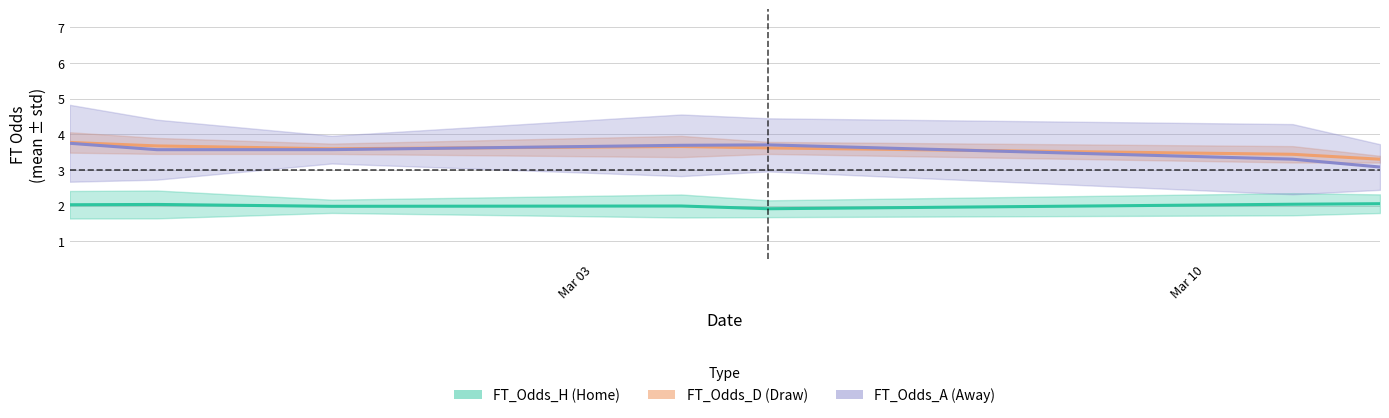

Is this an area chart (filled region under the line)?

No